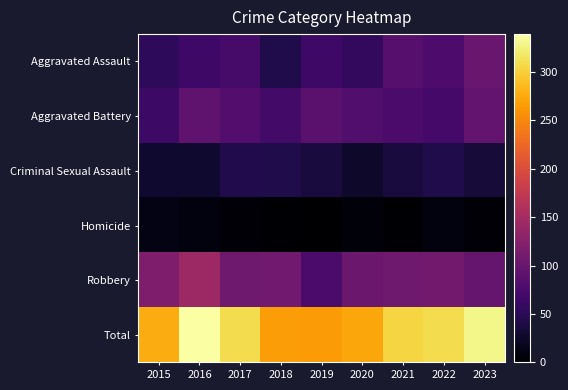

At 2018, list the series in order from smallest to largest.

Homicide, Aggravated Assault, Criminal Sexual Assault, Aggravated Battery, Robbery, Total